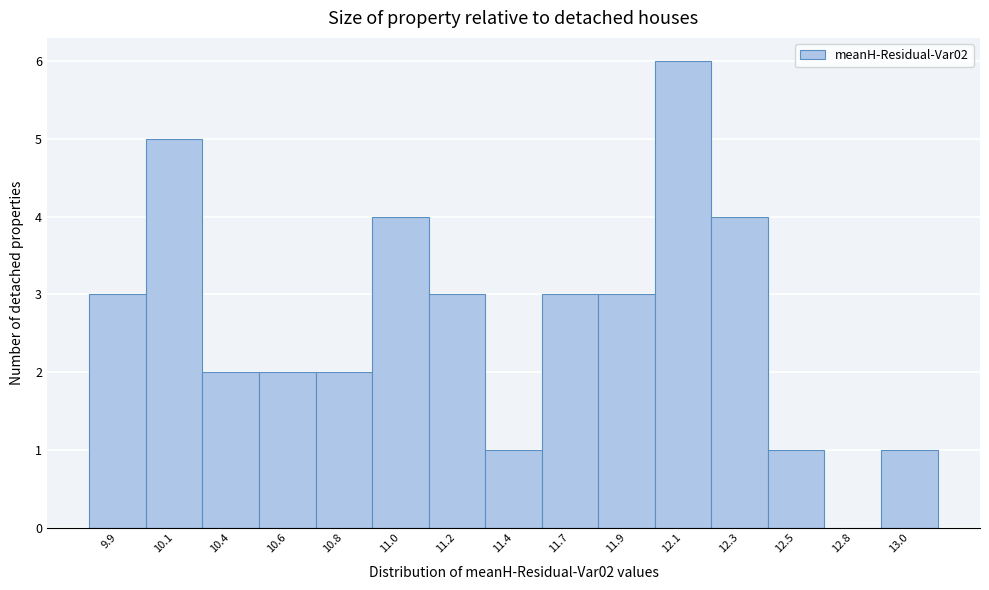

Reading left to right, what are all the values shown in this chart?

9.9=3	10.1=5	10.4=2	10.6=2	10.8=2	11.0=4	11.2=3	11.4=1	11.7=3	11.9=3	12.1=6	12.3=4	12.5=1	12.8=0	13.0=1